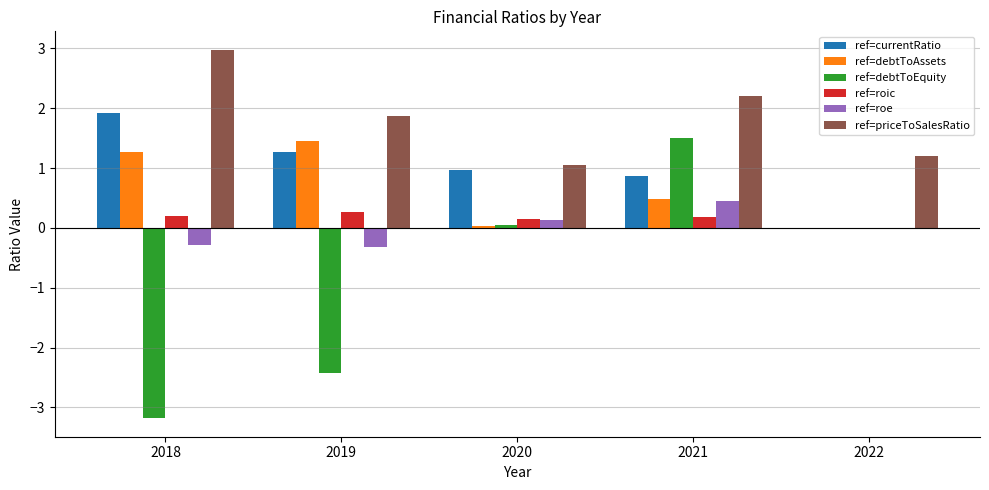

Which category has the highest value across all series?

2018